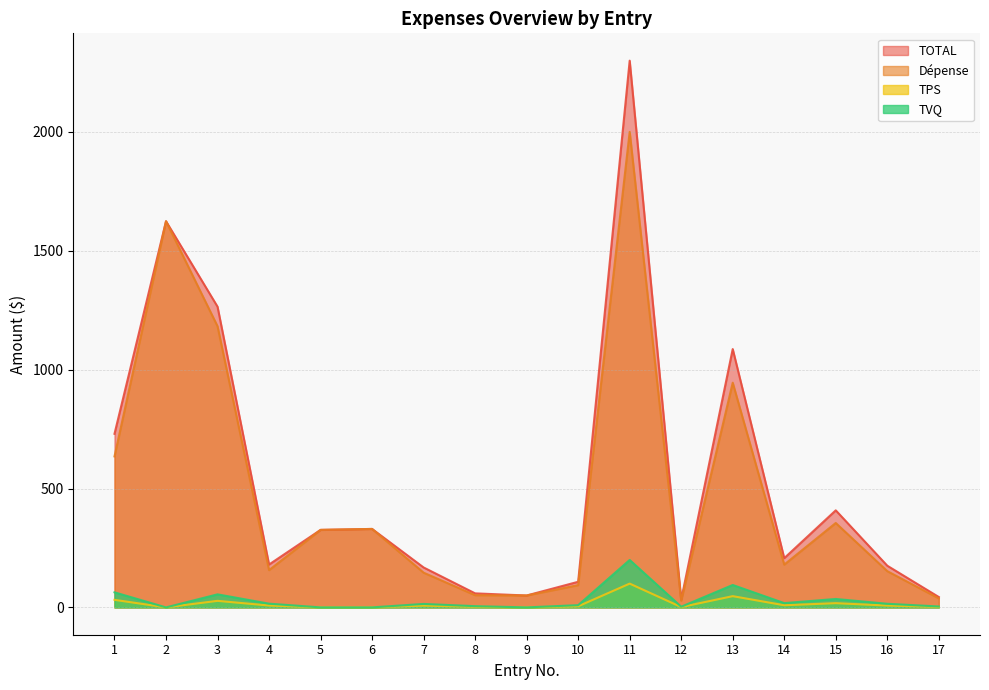

How many interior local valleys does the TVQ series have?

4